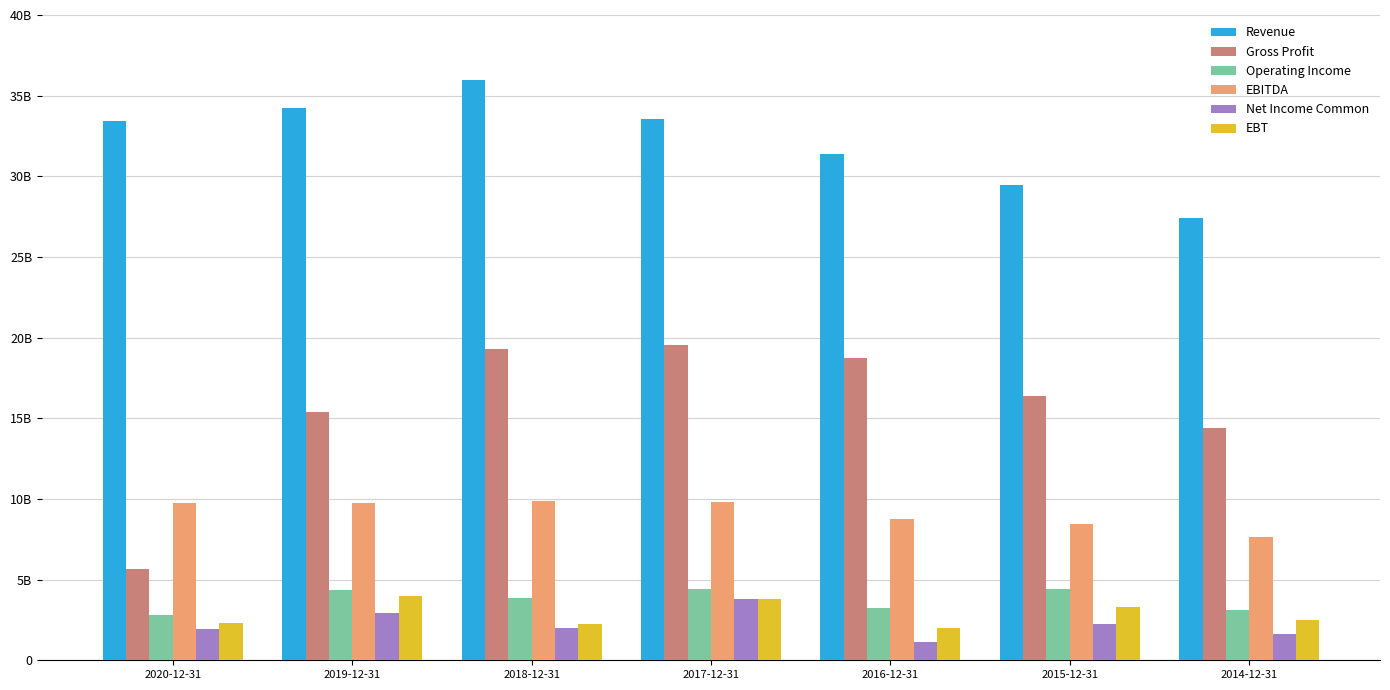

Does the chart contain stacked bars?

No